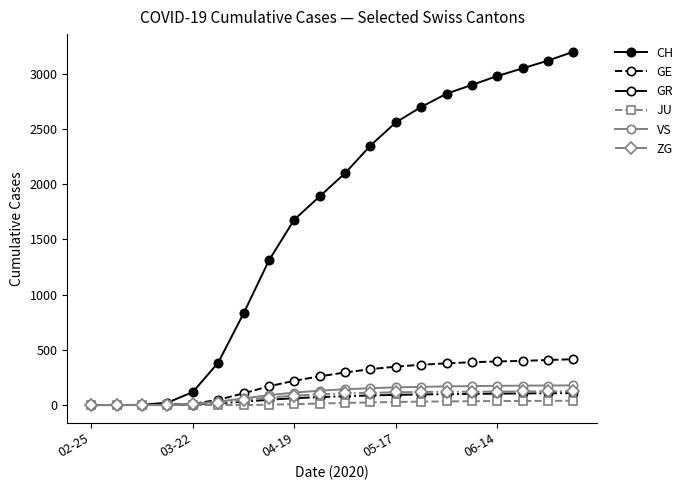

Count the number of categories in the chart.

20